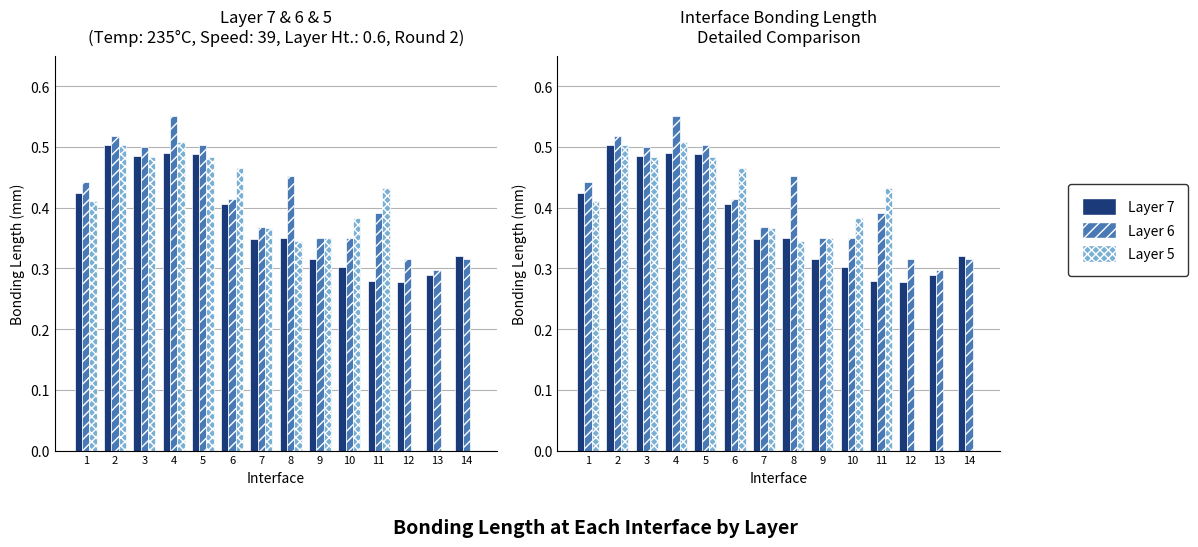

Between 4 and 13, which series saw the biggest shift?

Layer 5